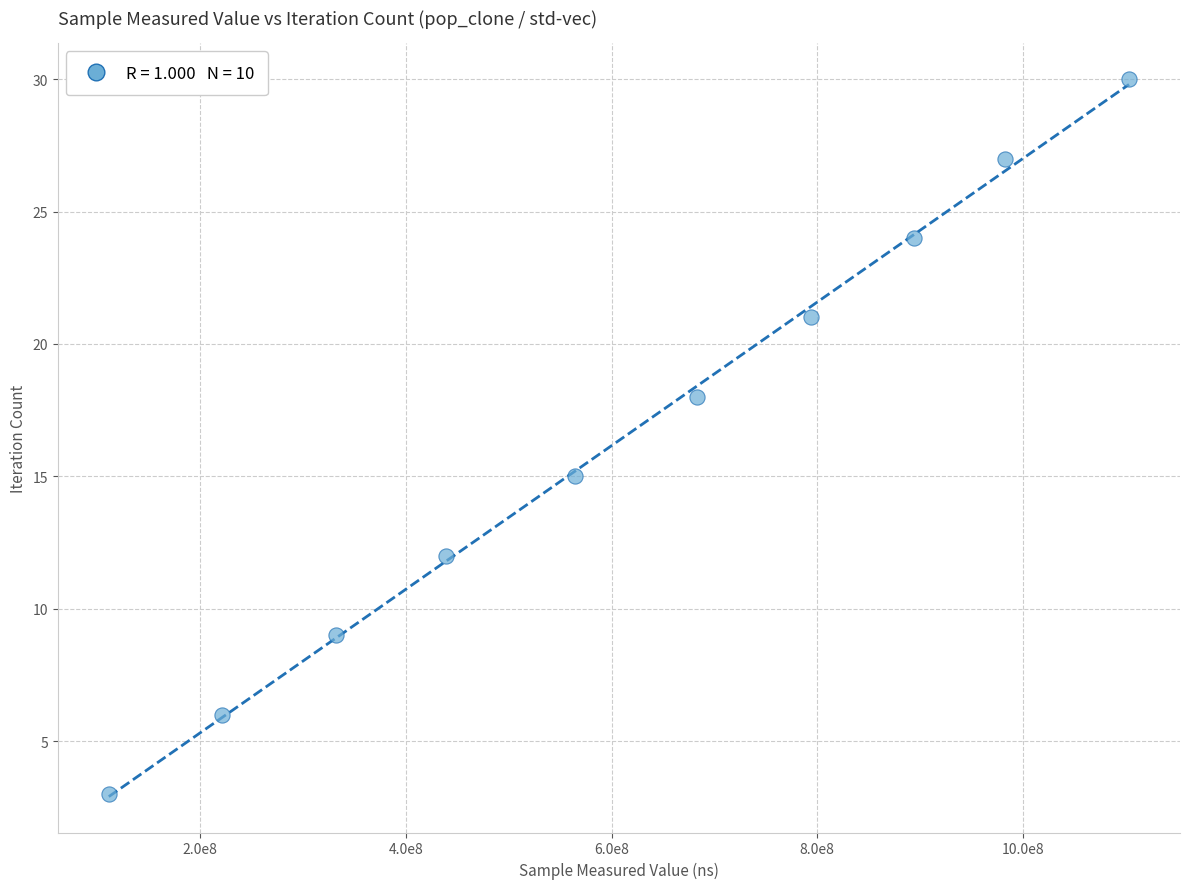

What is the range of Y values (max minus min)?

27